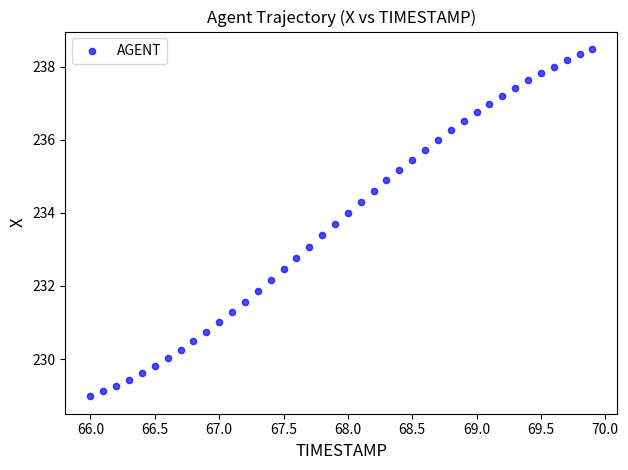

What is the range of X values (max minus min)?

3.9